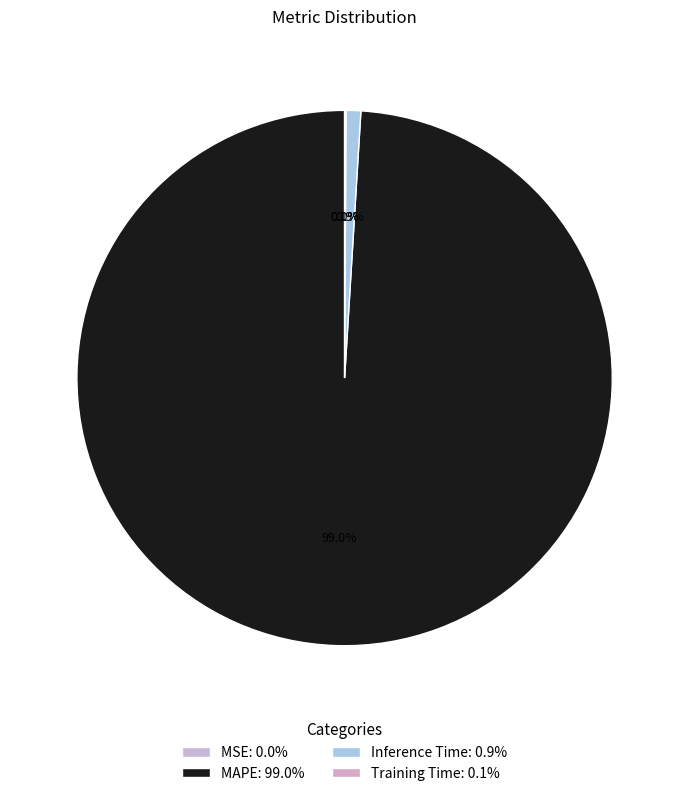

What is the majority slice?

MAPE